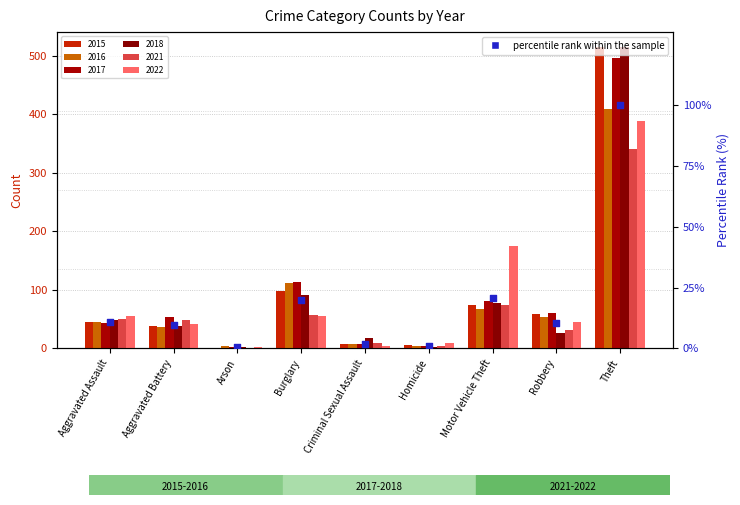

Which has a higher value, Theft or Burglary?

Theft